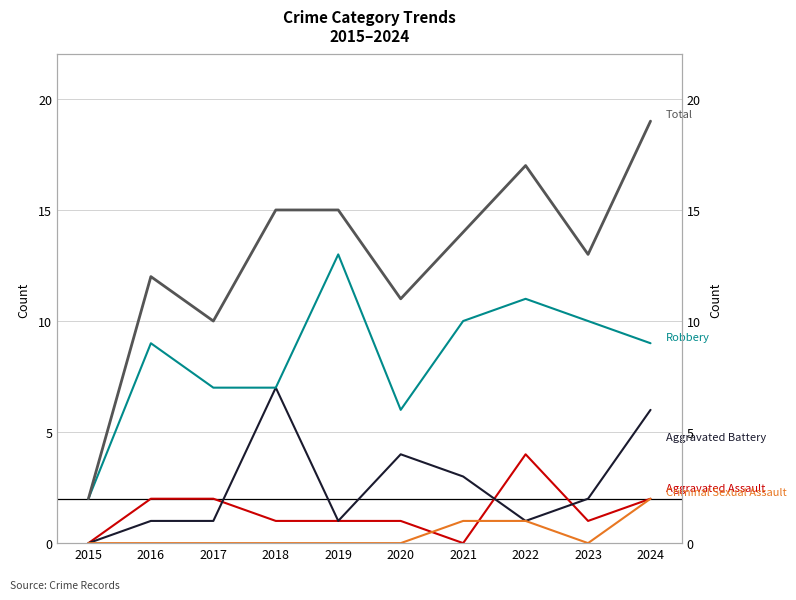

How many distinct data groups are displayed?

5